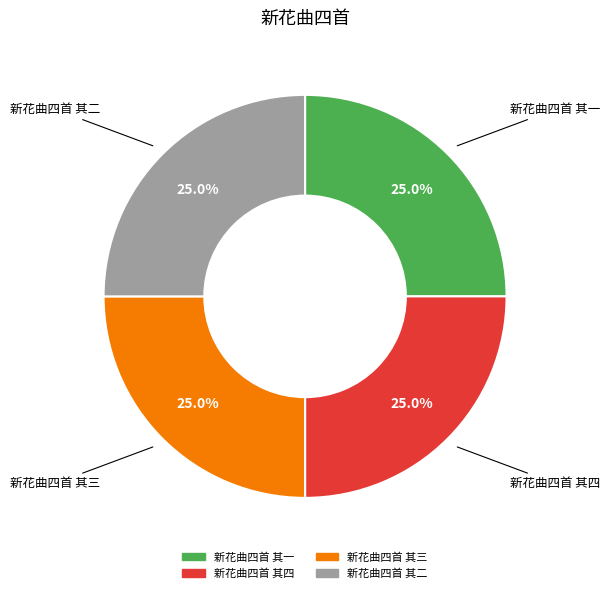

What is the ratio of the value at 新花曲四首 其一 to the value at 新花曲四首 其三?

1.0